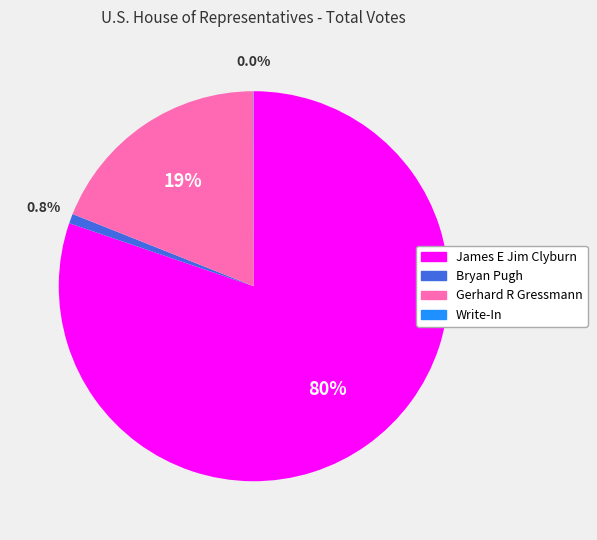

To the nearest percent, what is the difference between the James E Jim Clyburn and Bryan Pugh slice percentages?

79%